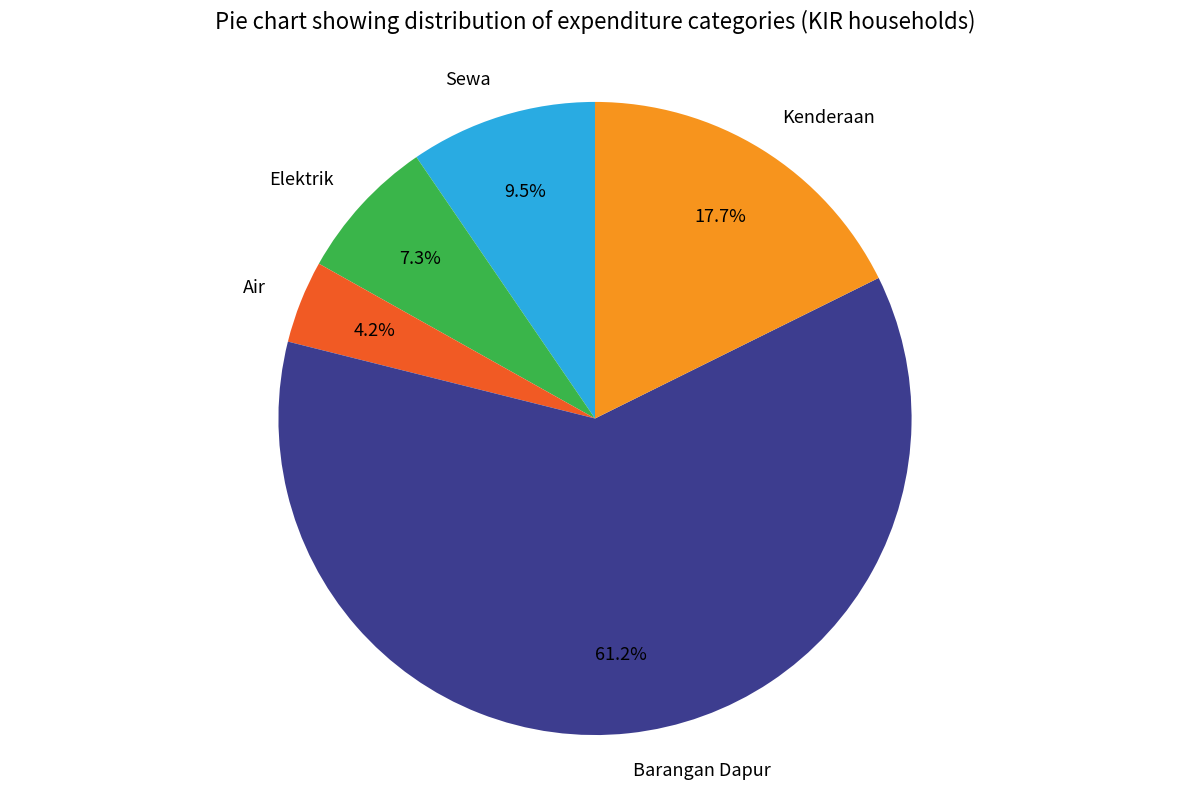

Rank the categories by value from highest to lowest.

Barangan Dapur, Kenderaan, Sewa, Elektrik, Air